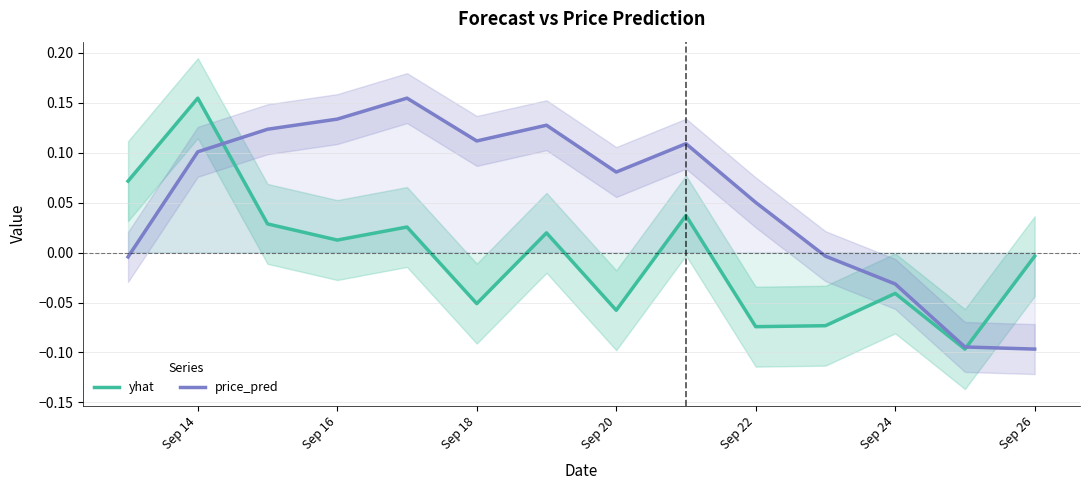

True or false: yhat has a value of -0.0 at Sep 26.

True